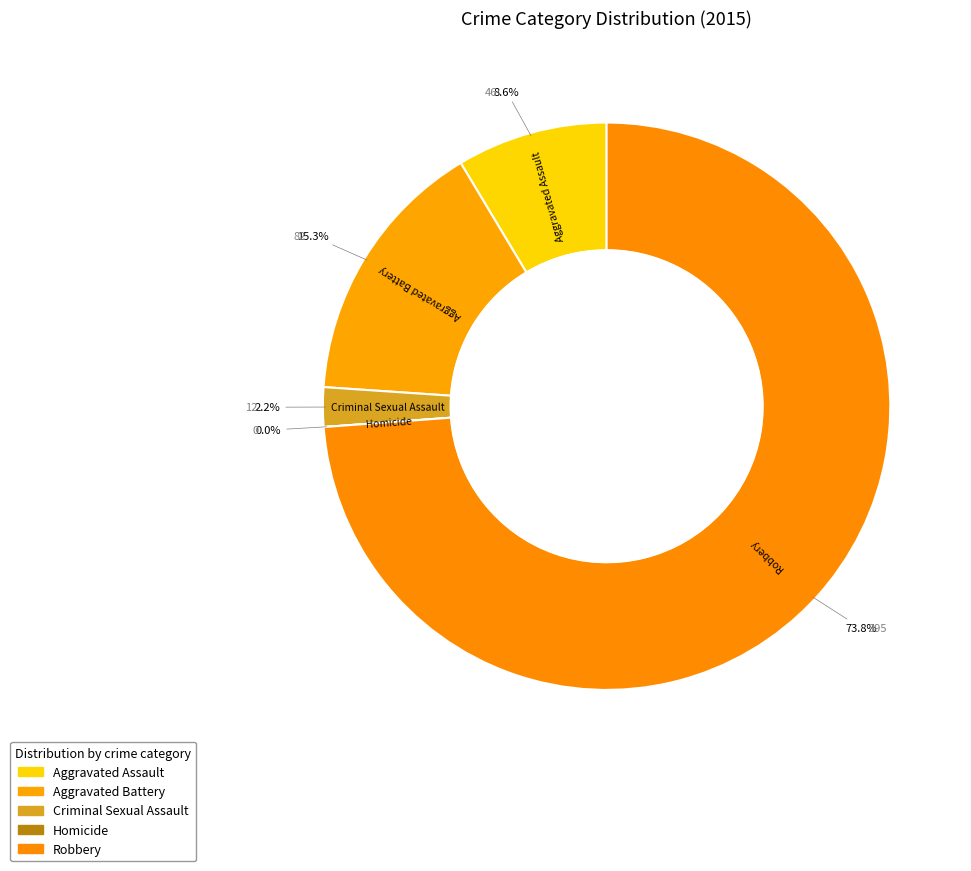

Approximately how many times larger is the value at Criminal Sexual Assault compared to Aggravated Battery?

0.1